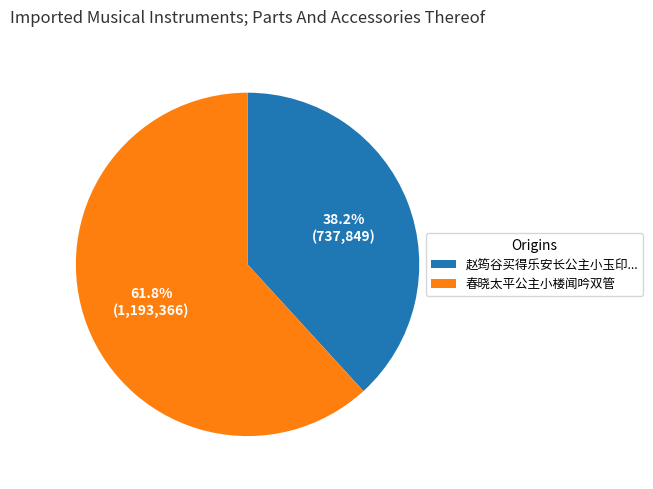

To the nearest percent, what percentage of the pie is 春晓太平公主小楼闻吟双管?

62%